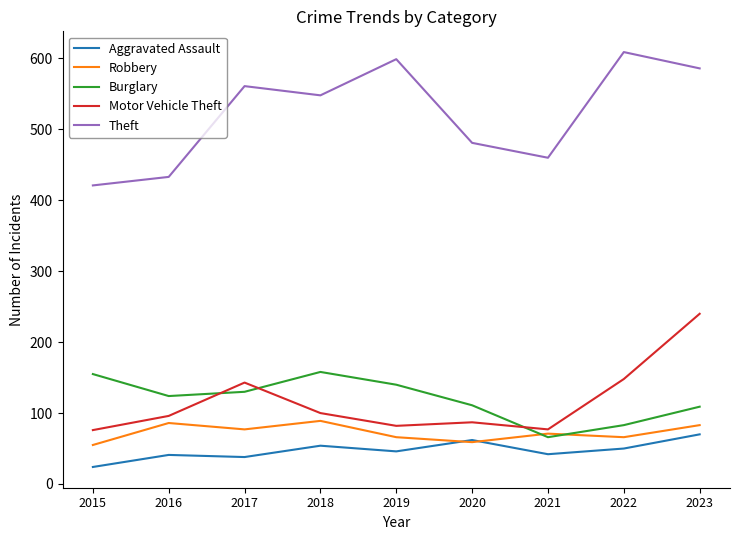

The Motor Vehicle Theft series shows 122 at 2015. True or false?

False